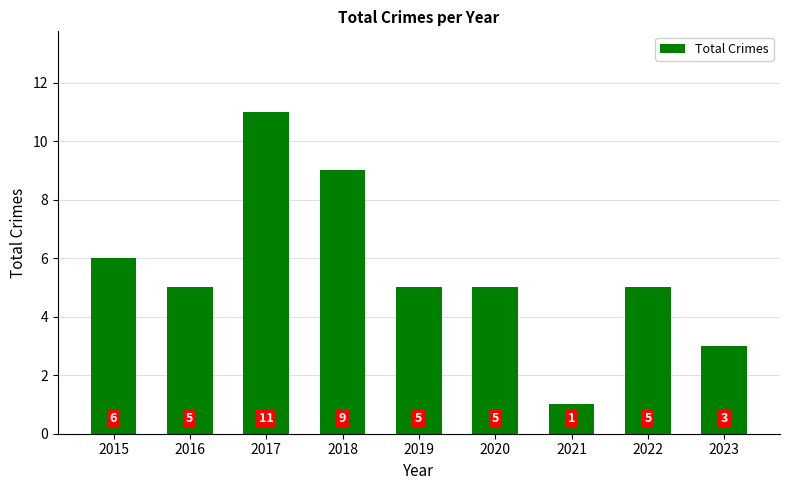

Does the chart contain any negative values?

No